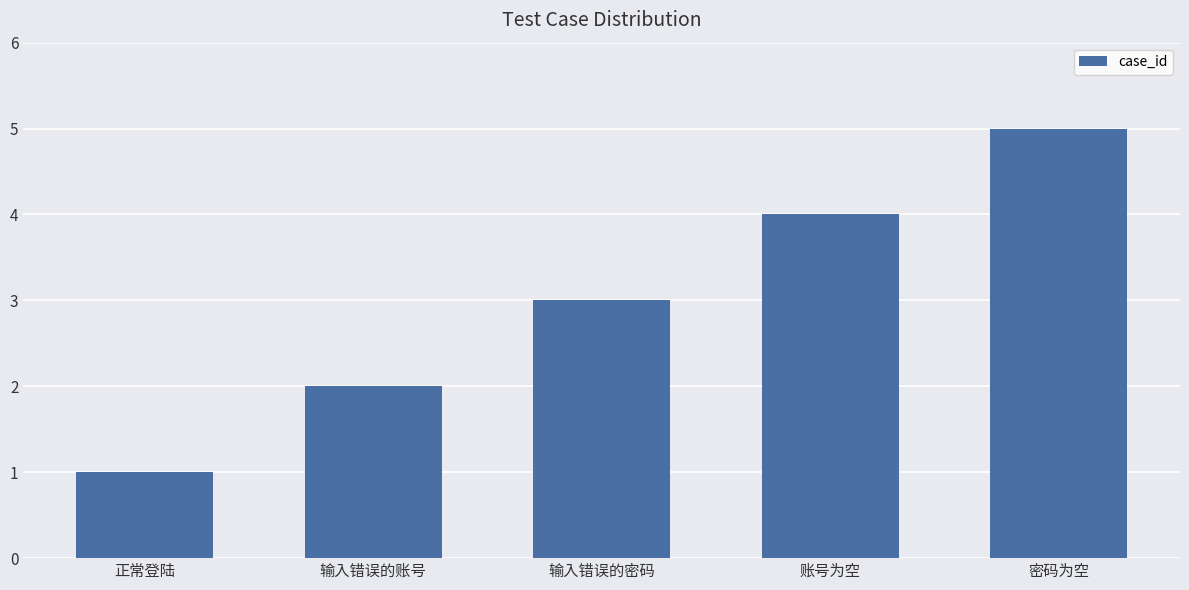

What is the ratio of the value at 输入错误的账号 to the value at 输入错误的密码?

0.7